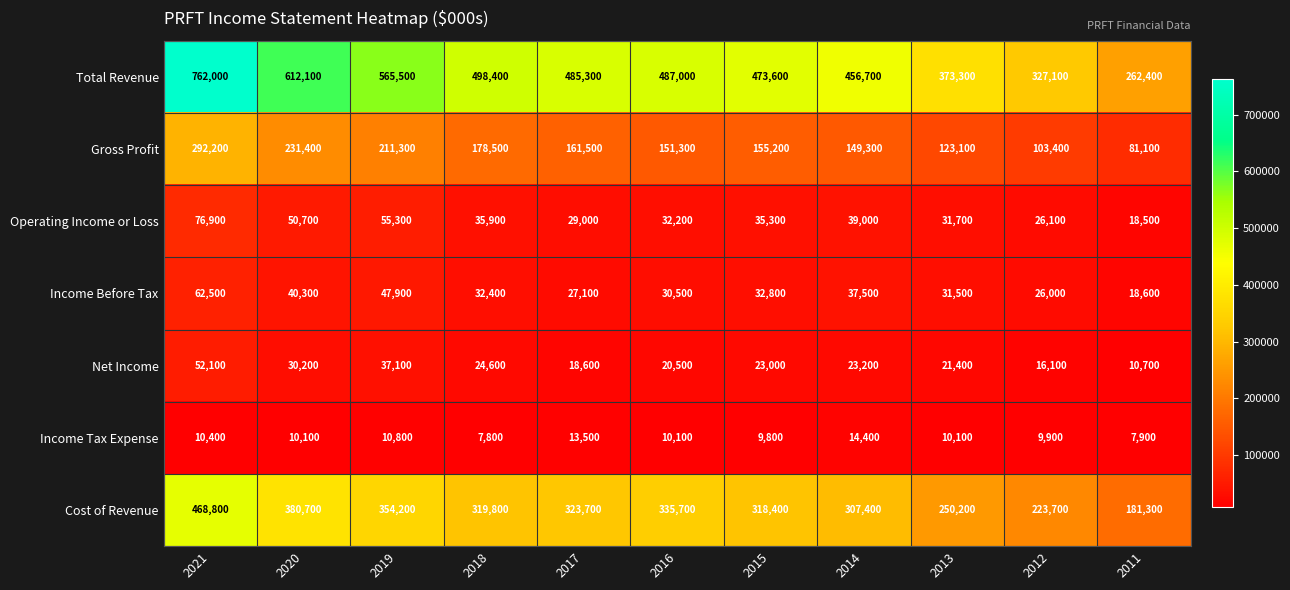

At how many categories does at least one series exceed 192645?

11